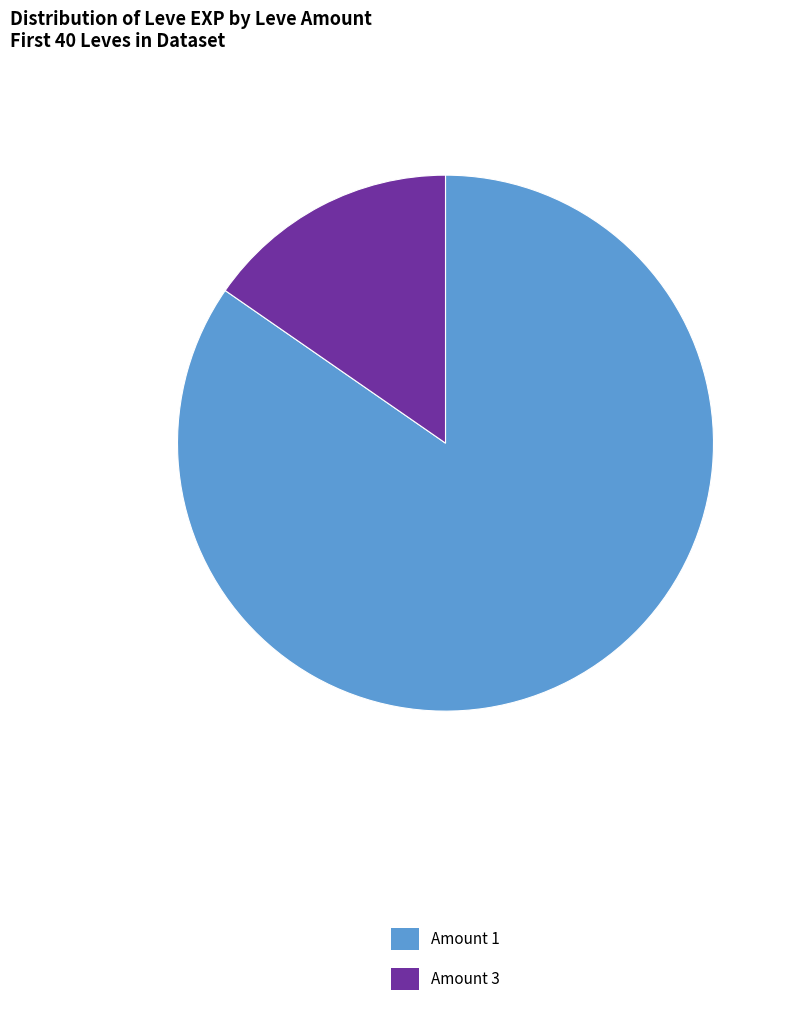

The Amount 1 slice represents 85% of the pie. True or false?

True